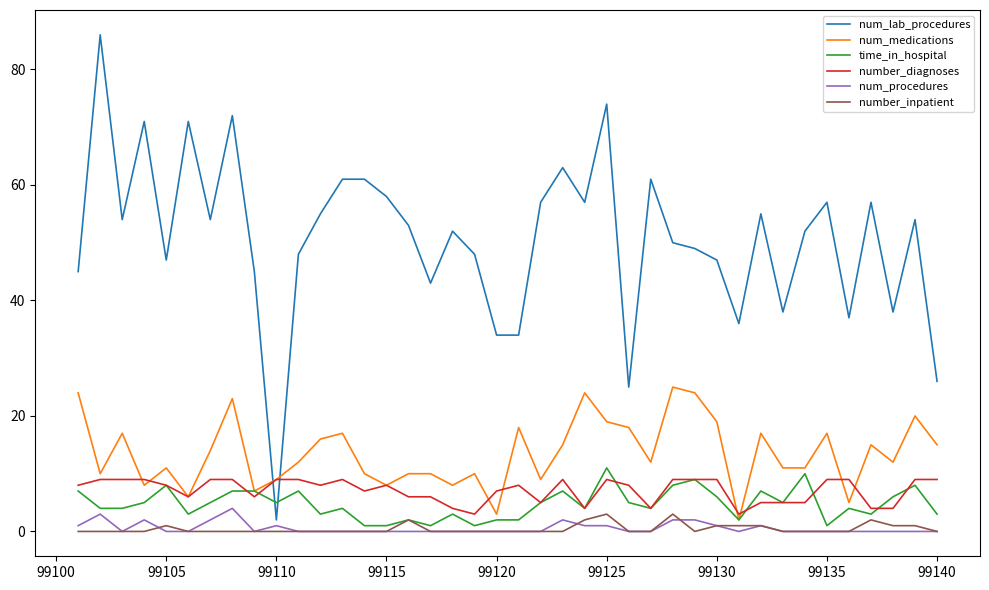

List the series in order of their peak value, lowest first.

number_inpatient, num_procedures, number_diagnoses, time_in_hospital, num_medications, num_lab_procedures